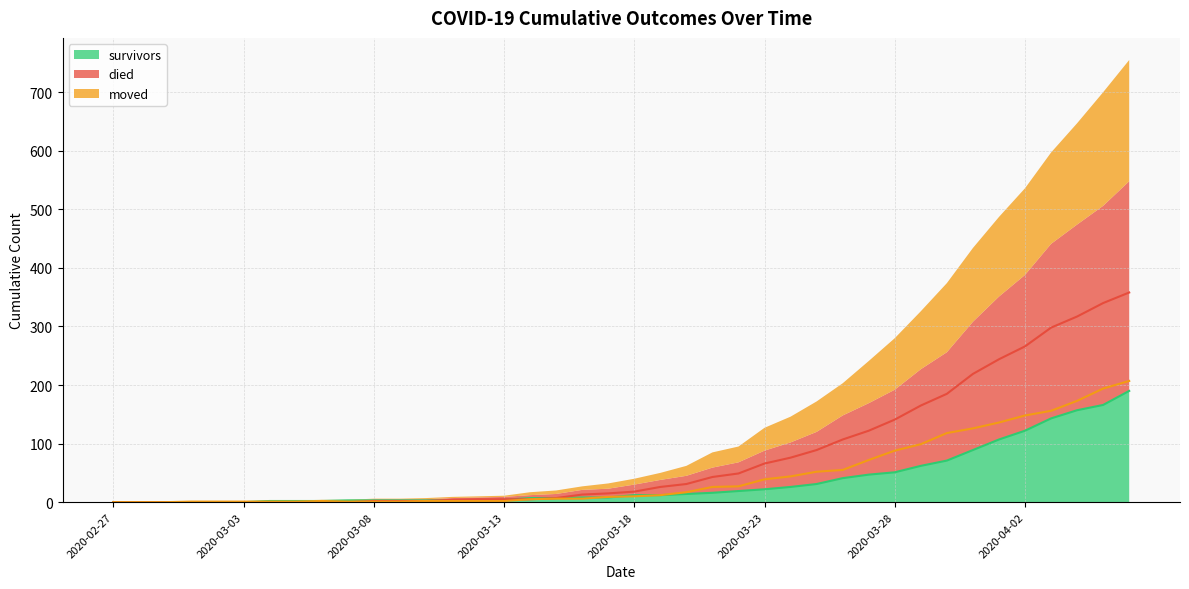

At which category does moved reach its first local peak?

8